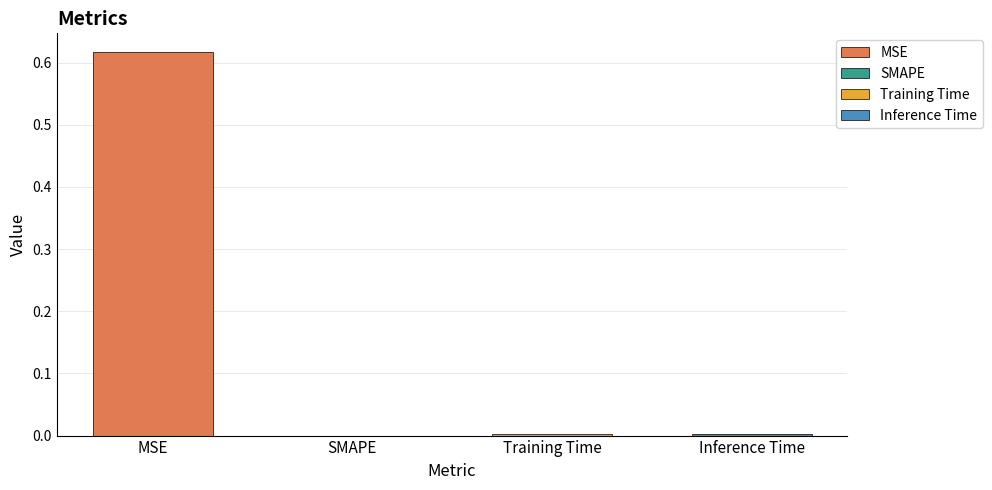

List the labels in order of value, largest first.

MSE, Inference Time, Training Time, SMAPE